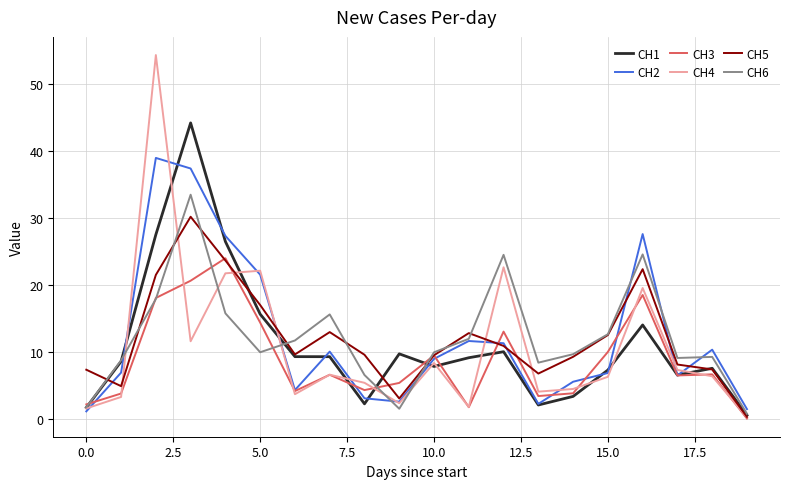

How many values in the CH4 series are below 6?

9